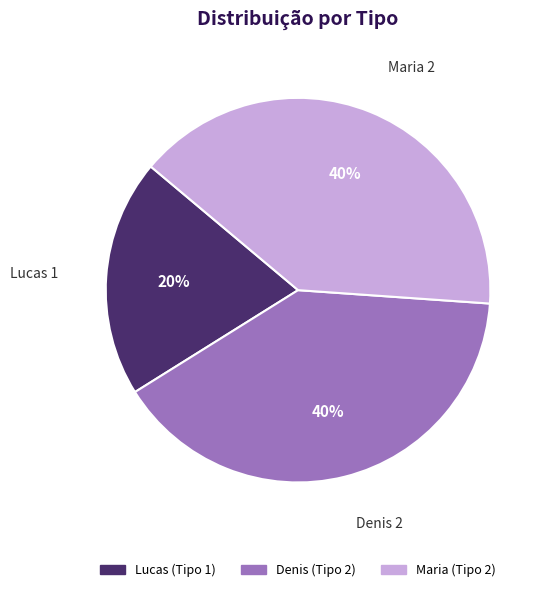

Is there a majority slice in this chart?

No